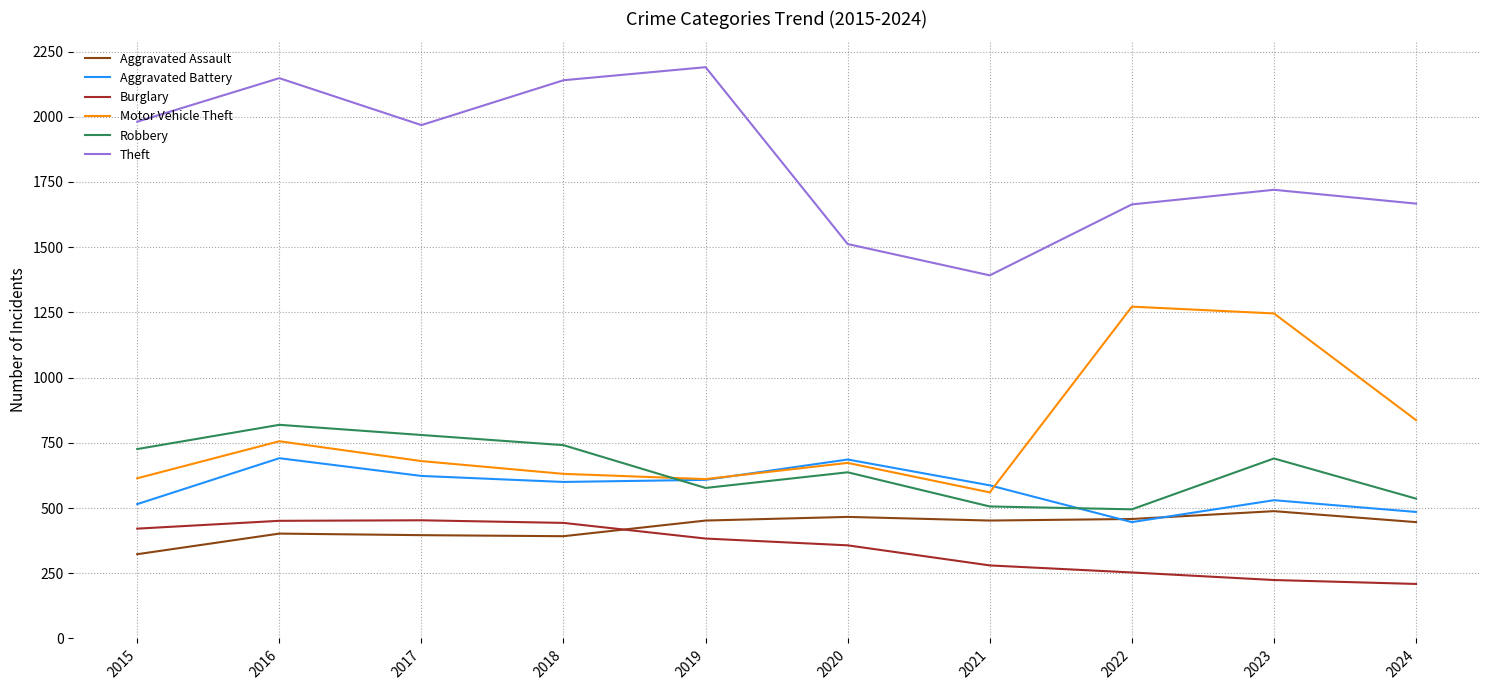

What is the difference between the highest and lowest values at 2018?

1748